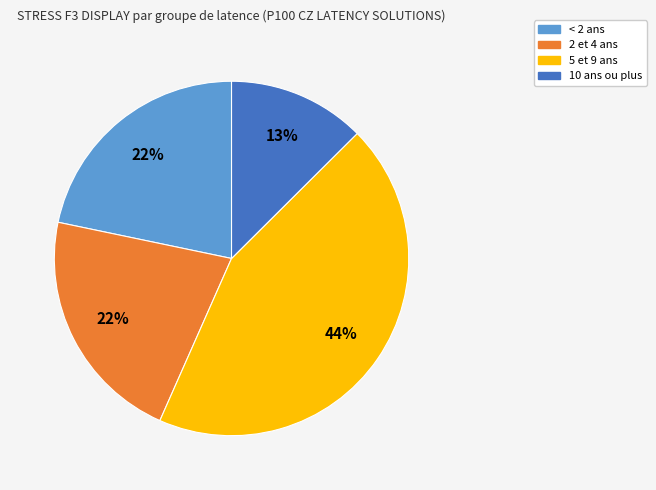

To the nearest percent, what is the average slice percentage?

25%